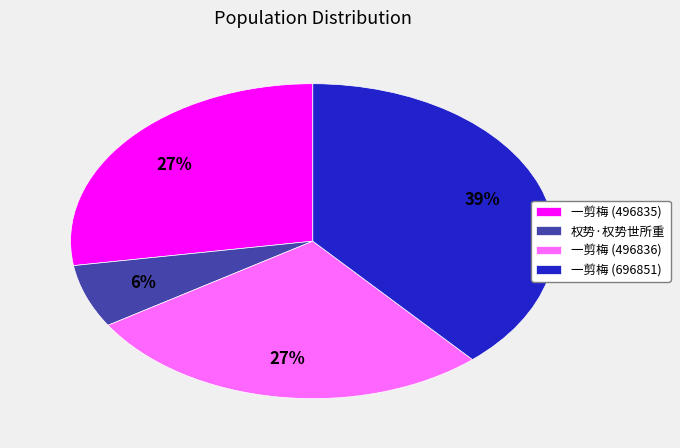

What is the largest slice in the pie chart?

一剪梅 (696851)